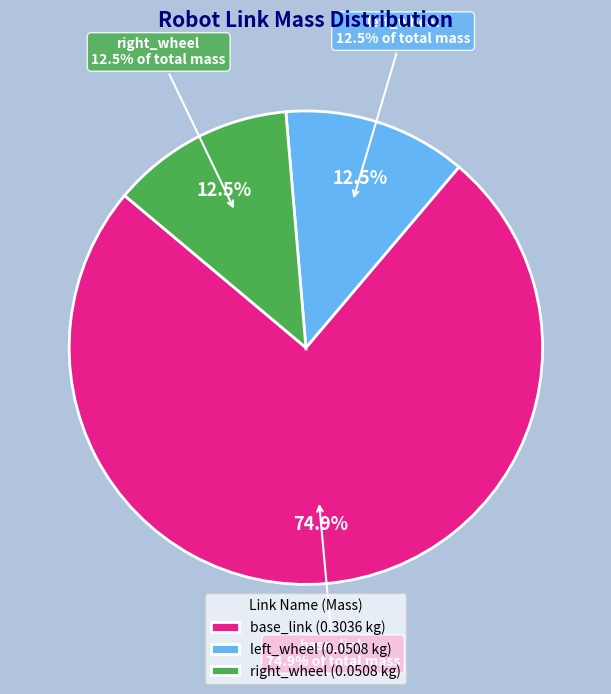

What is the change in value from base_link to left_wheel?

-0.3